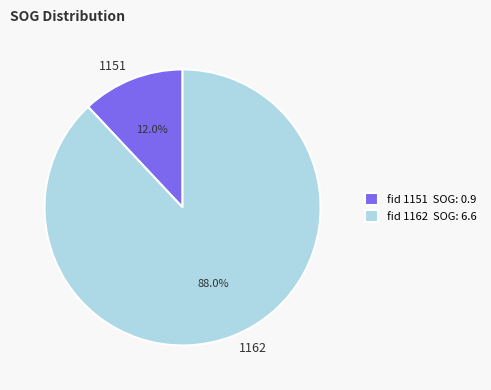

Which category has the biggest portion of the pie?

1162